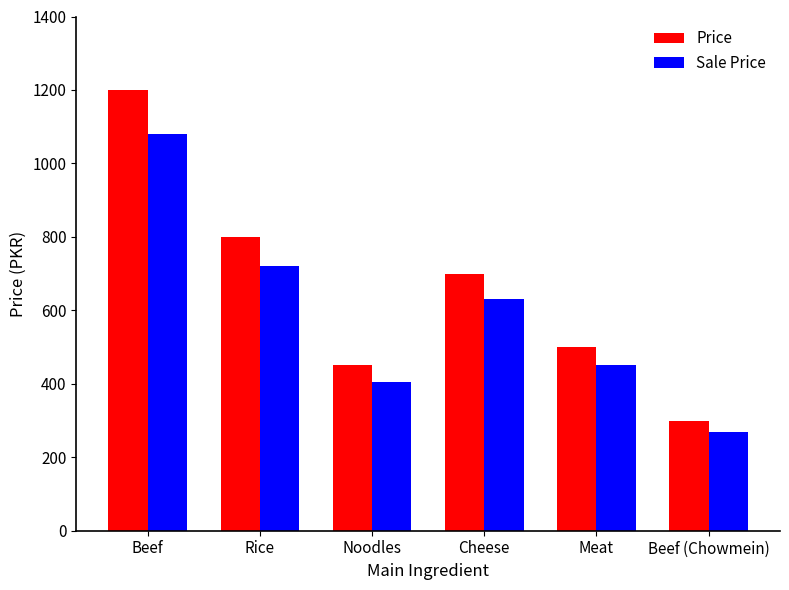

Reading left to right, list all the values displayed in this chart.

Price: Beef=1200	Rice=800	Noodles=450	Cheese=700	Meat=500	Beef (Chowmein)=300
Sale Price: Beef=1080	Rice=720	Noodles=405	Cheese=630	Meat=450	Beef (Chowmein)=270